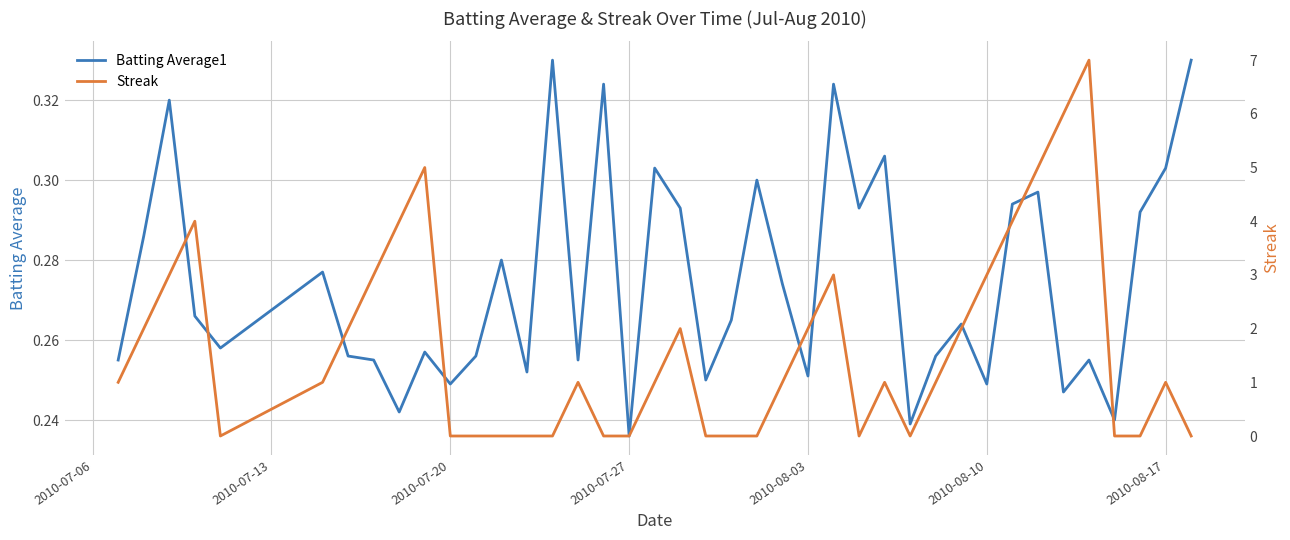

Where is Batting Average1 nearest to the value 0?

2010-07-27